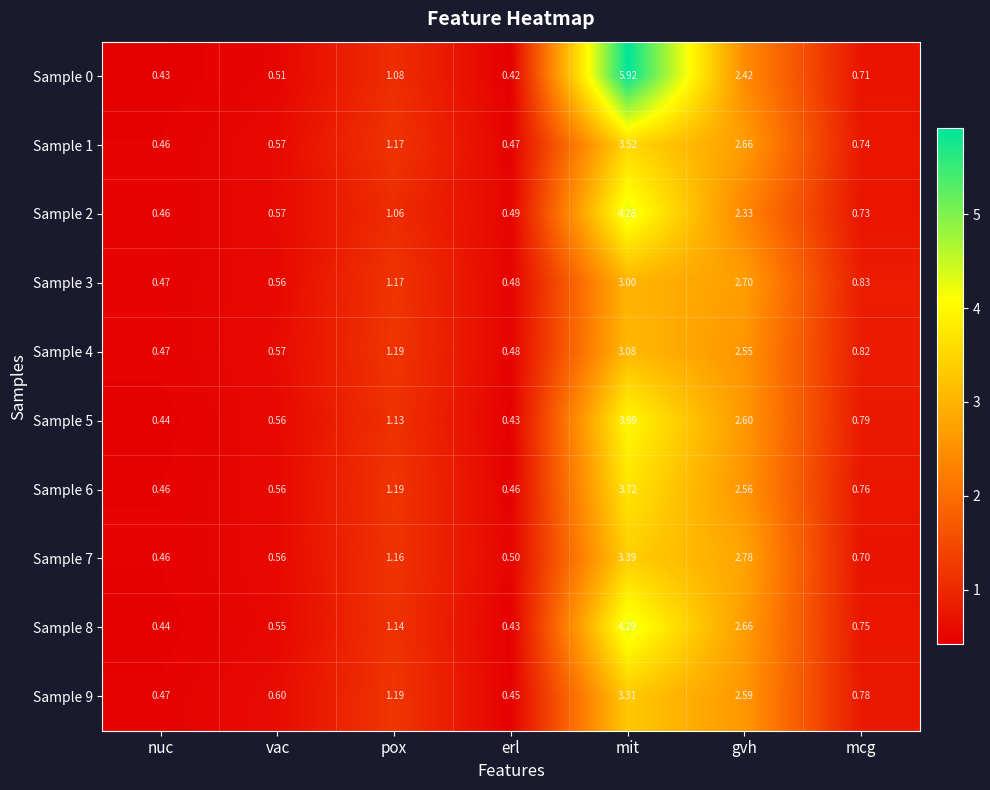

Which series has the widest spread of values?

Sample 0